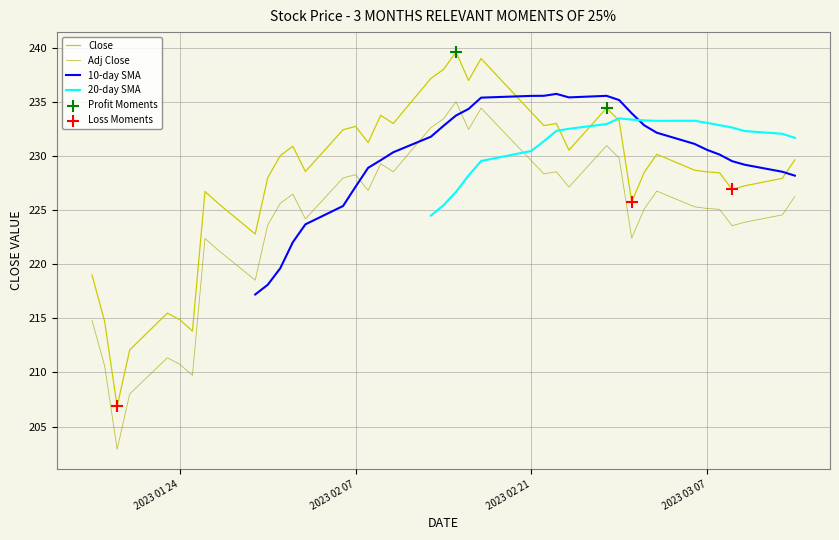

At how many categories does at least one series exceed 203?

40